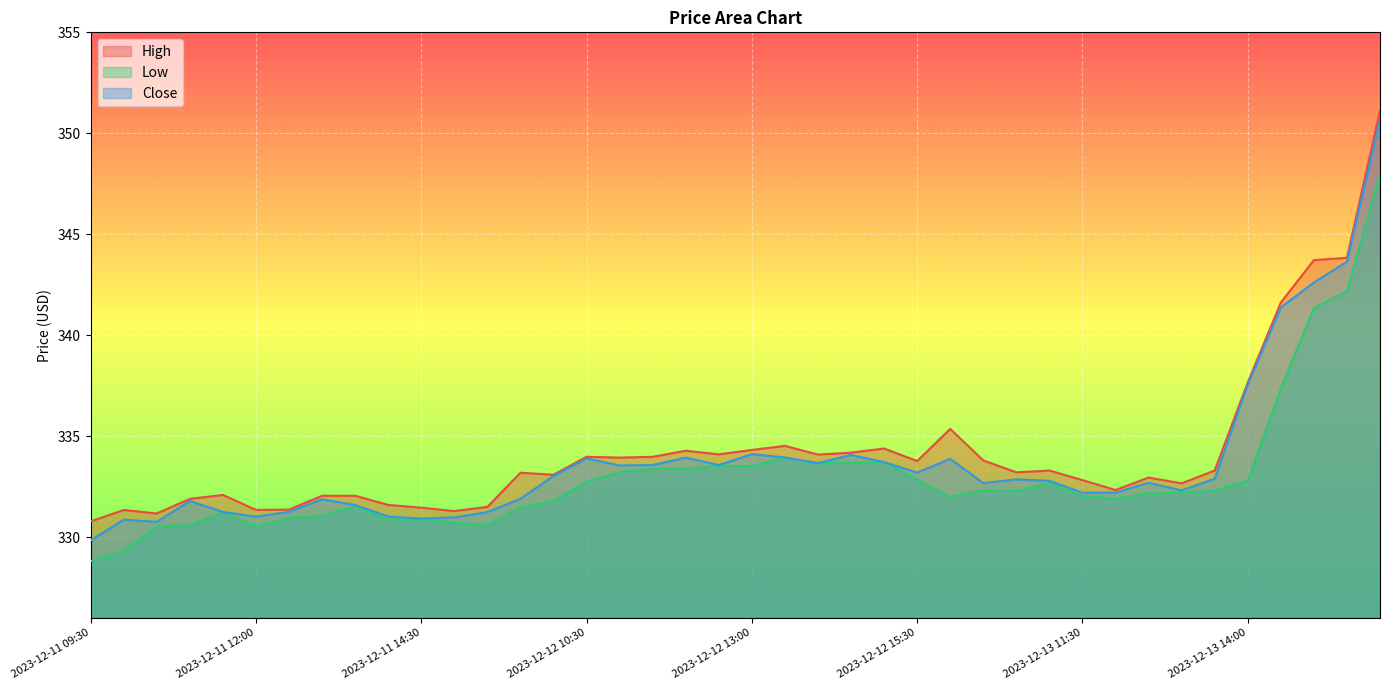

What is the total value across all series at 2023-12-13 11:00?

998.8